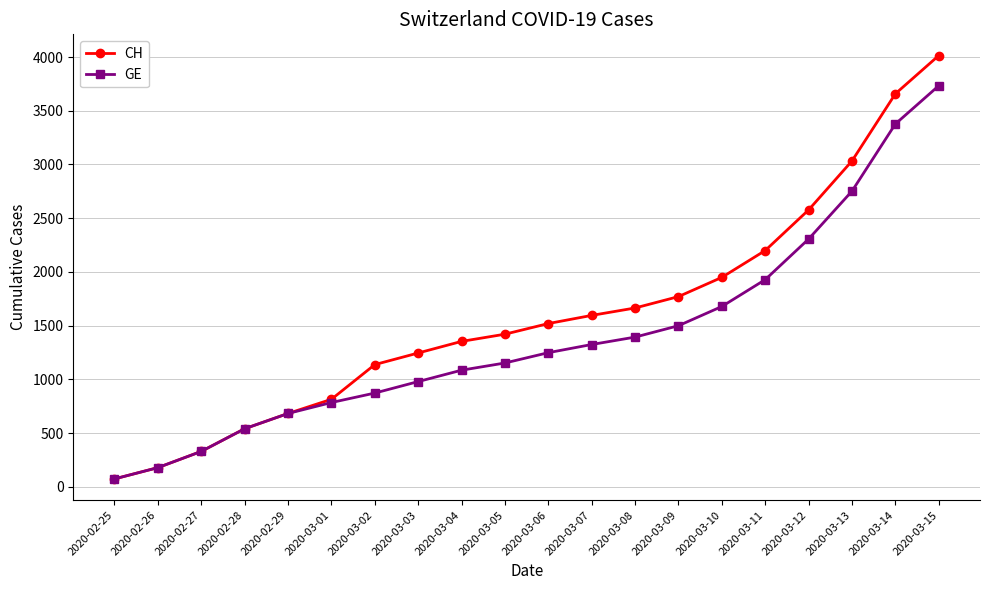

Which series has the widest spread of values?

CH